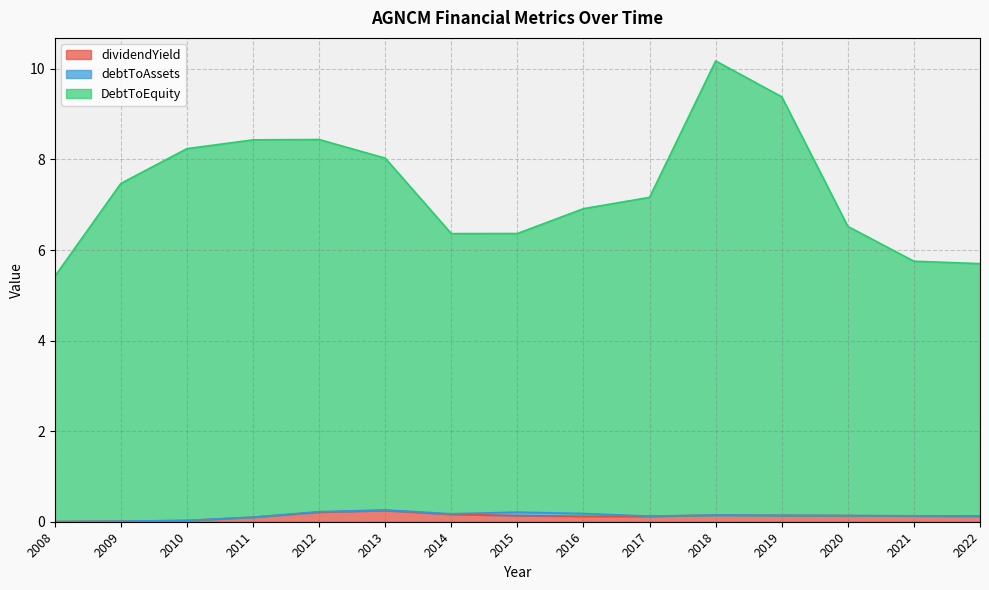

At which category is the sum across all series the highest?

2018